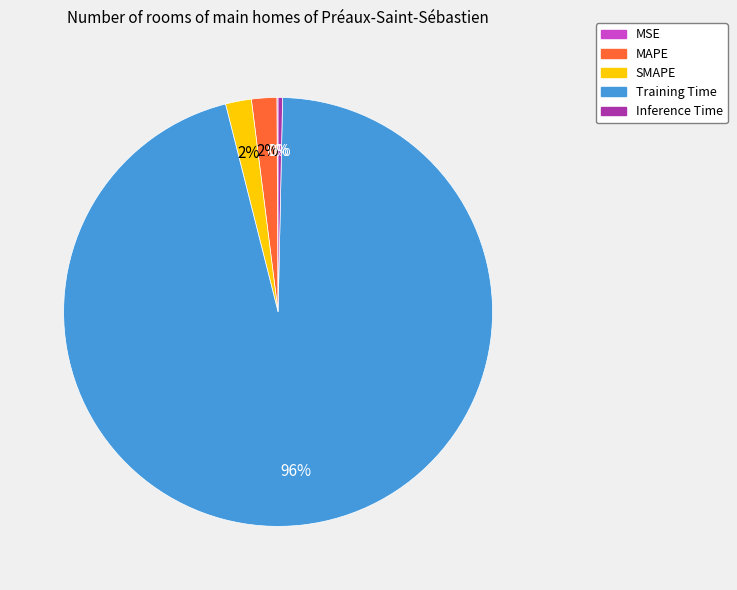

True or false: MAPE accounts for 2% of the total.

True